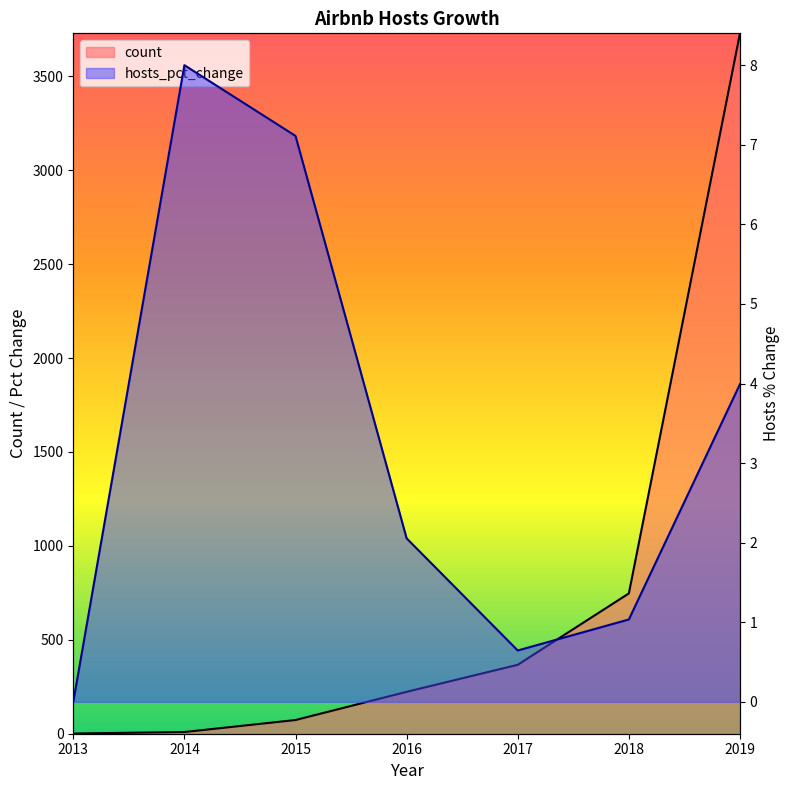

Is it true that hosts_pct_change equals 7.1 at 2015?

True